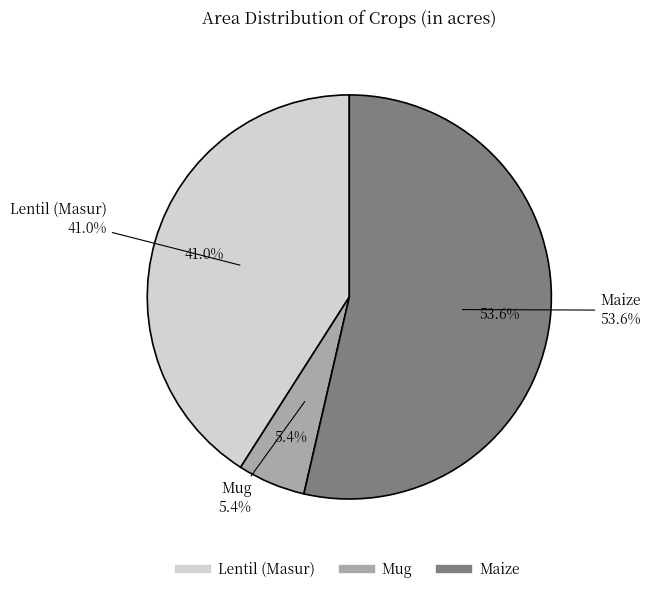

What percentage is the Maize Area slice, to the nearest percent?

54%